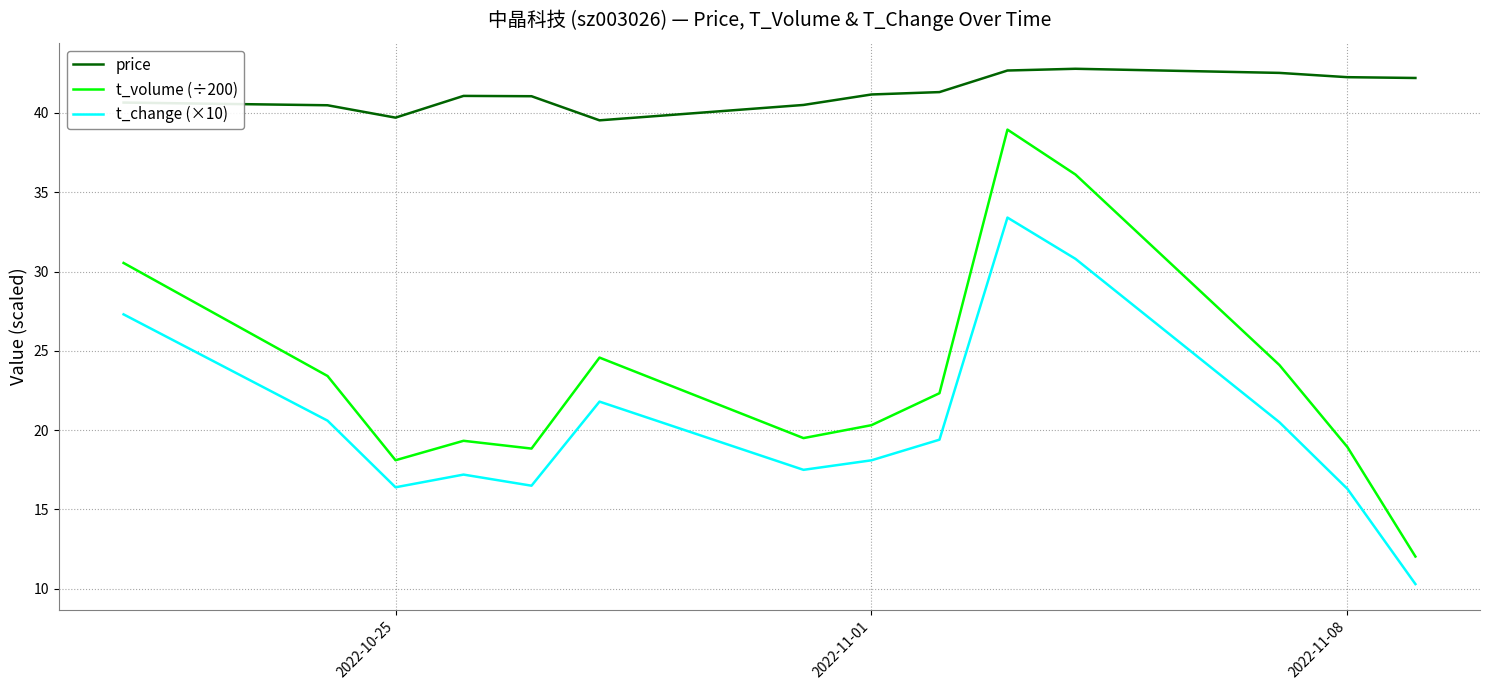

What is the sum of all price values?

577.9